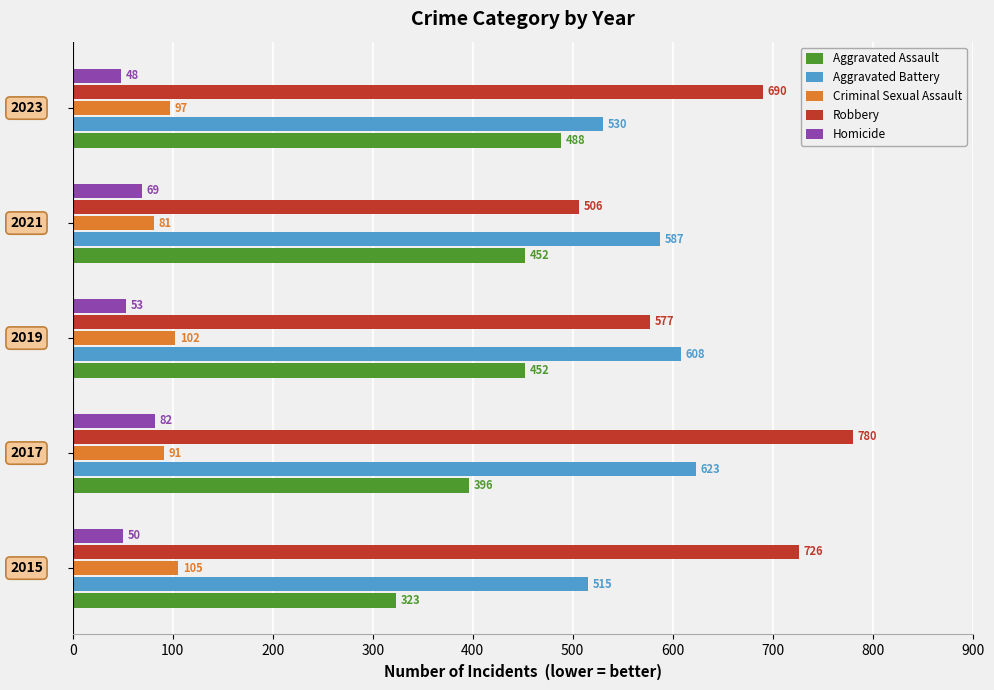

List the series in order of their peak value, lowest first.

Homicide, Criminal Sexual Assault, Aggravated Assault, Aggravated Battery, Robbery